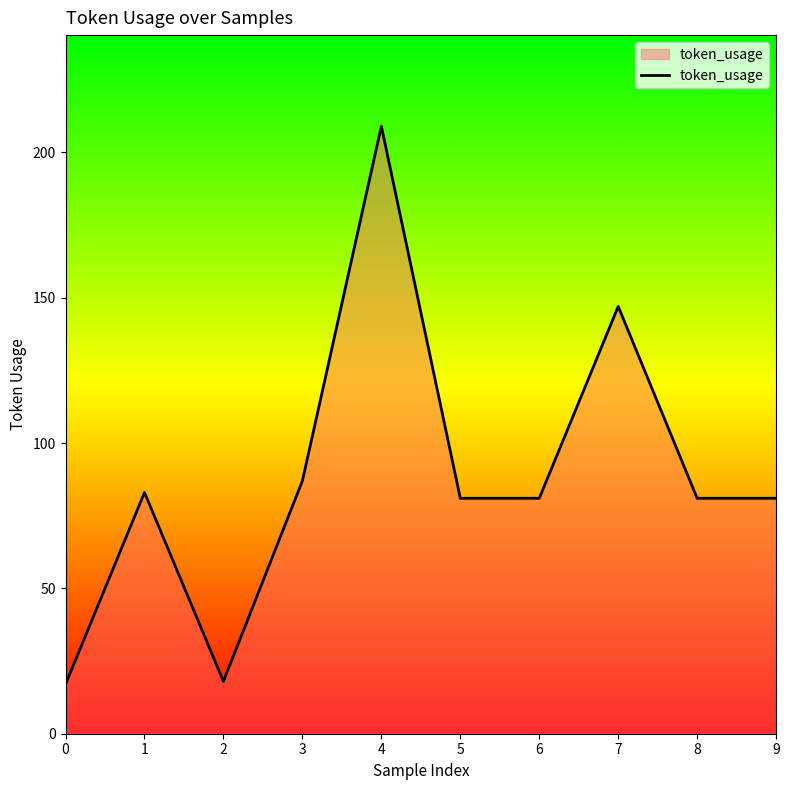

True or false: the data shows 138 at 6.

False